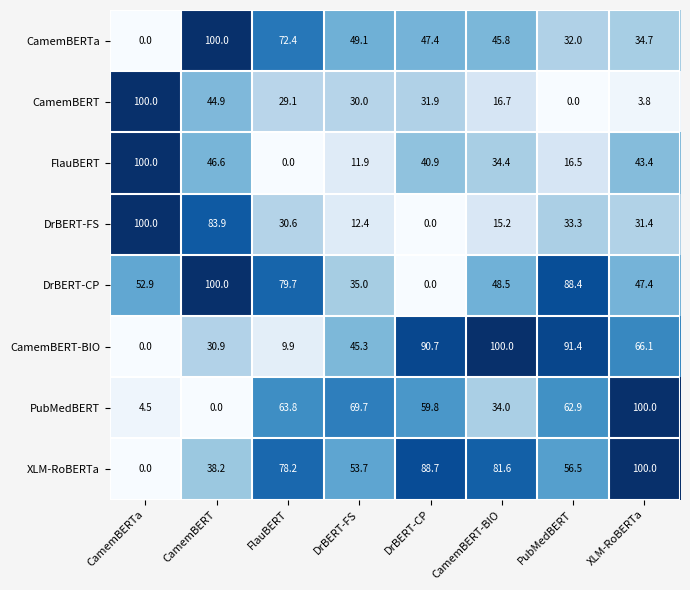

Is it true that PubMedBERT equals 69.7 at DrBERT-FS?

True